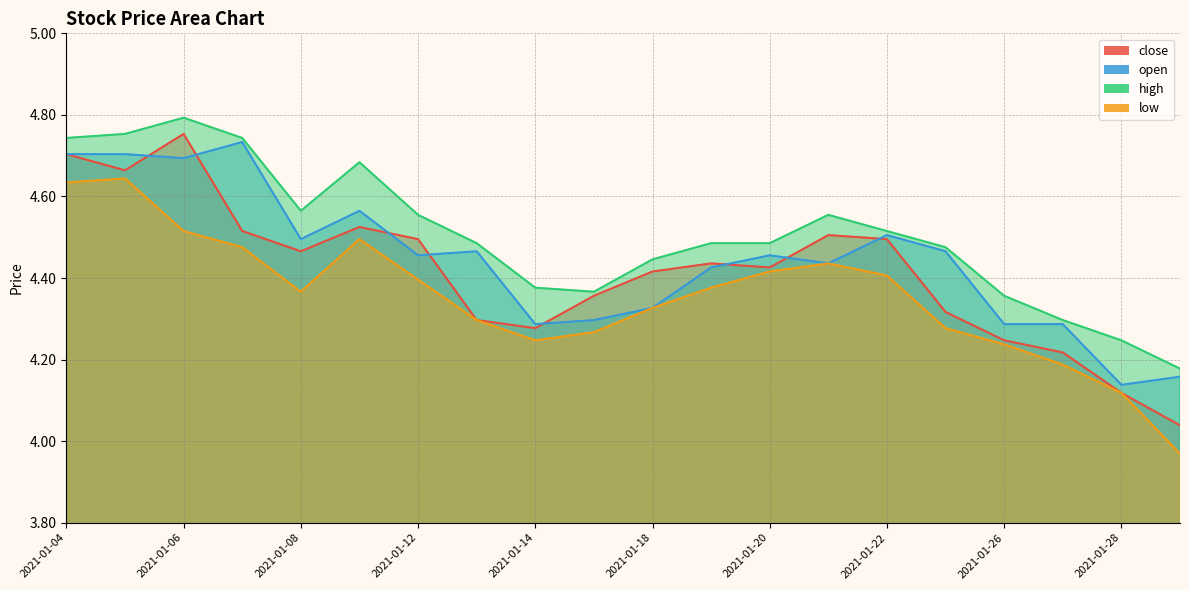

Count the number of data series in this chart.

4